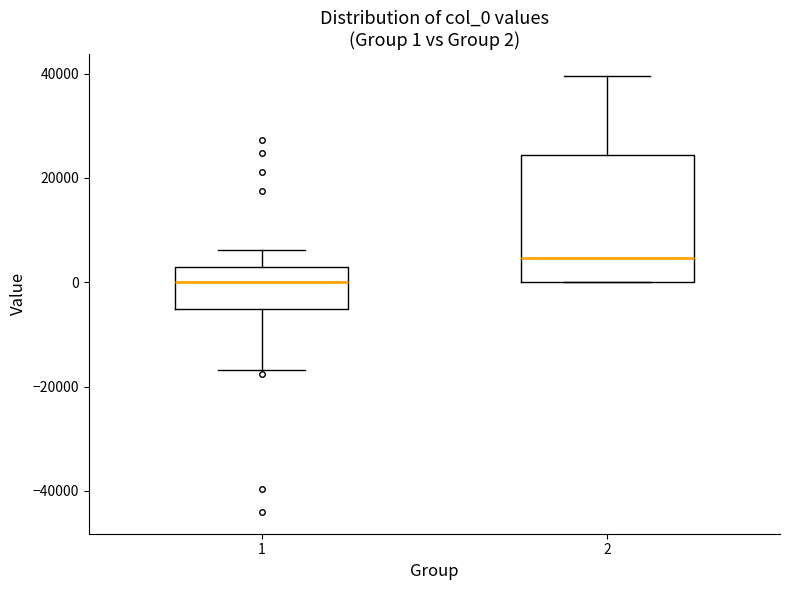

Comparing the boxes themselves (not the whiskers), which one is the tallest?

2